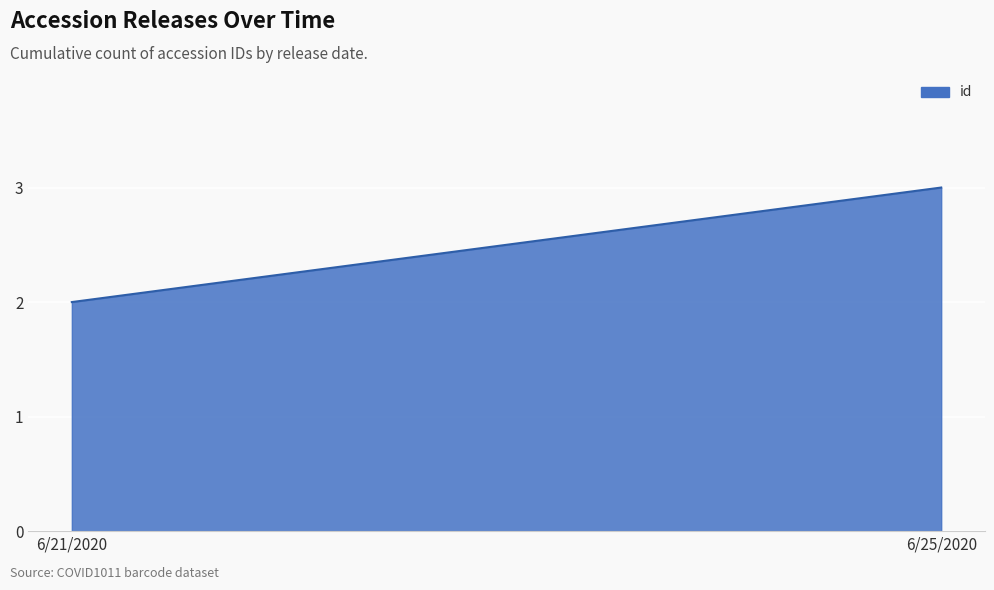

Reading right to left, extract all data points from this chart.

6/25/2020=3	6/21/2020=2